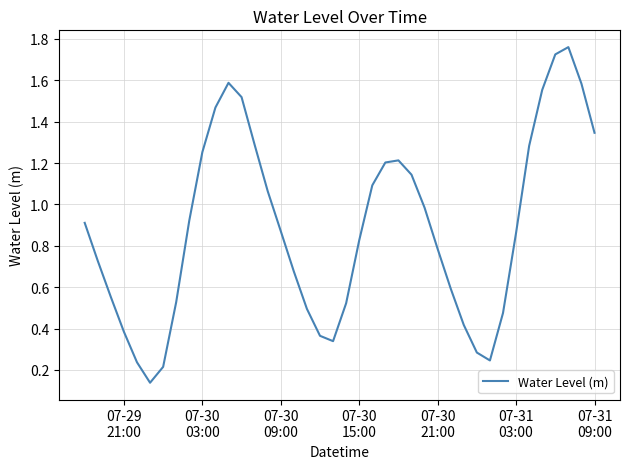

What is the minimum value shown in the chart?

0.1